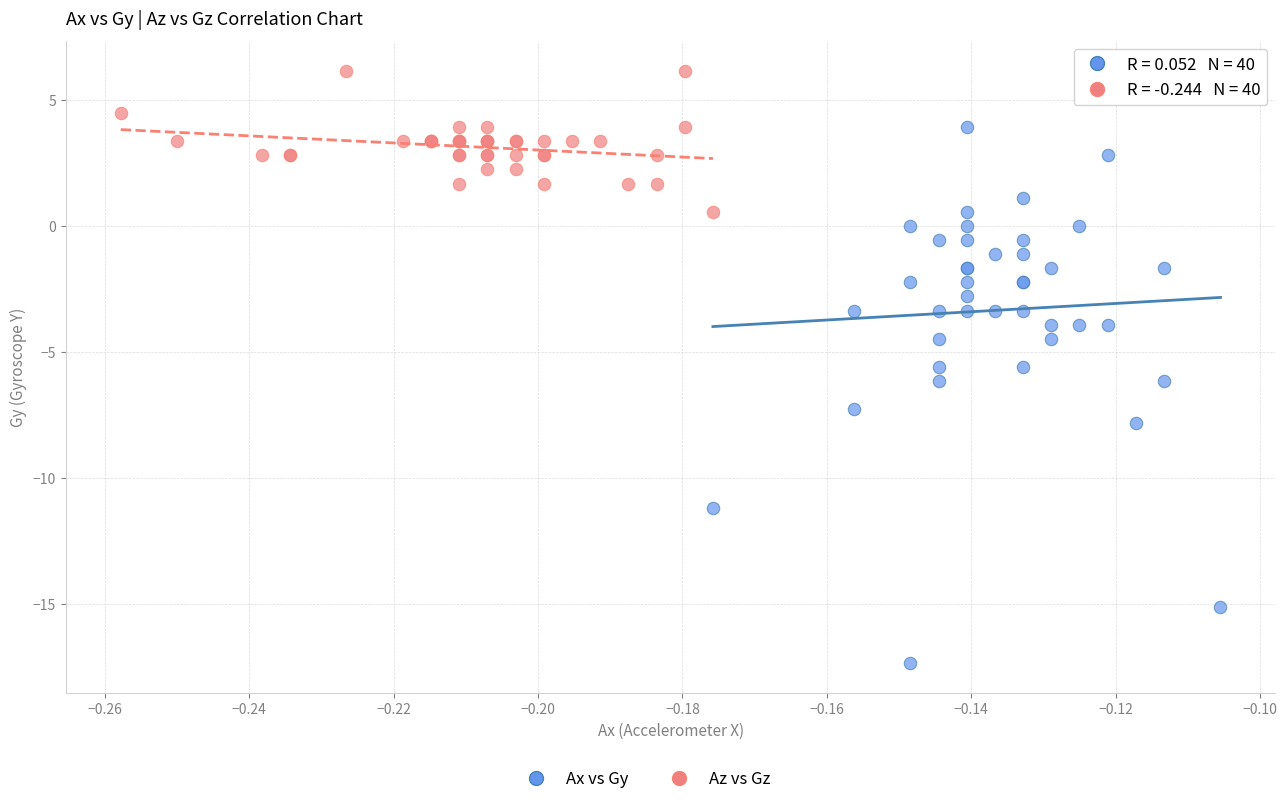

Which series reaches the minimum Y coordinate?

Ax vs Gy